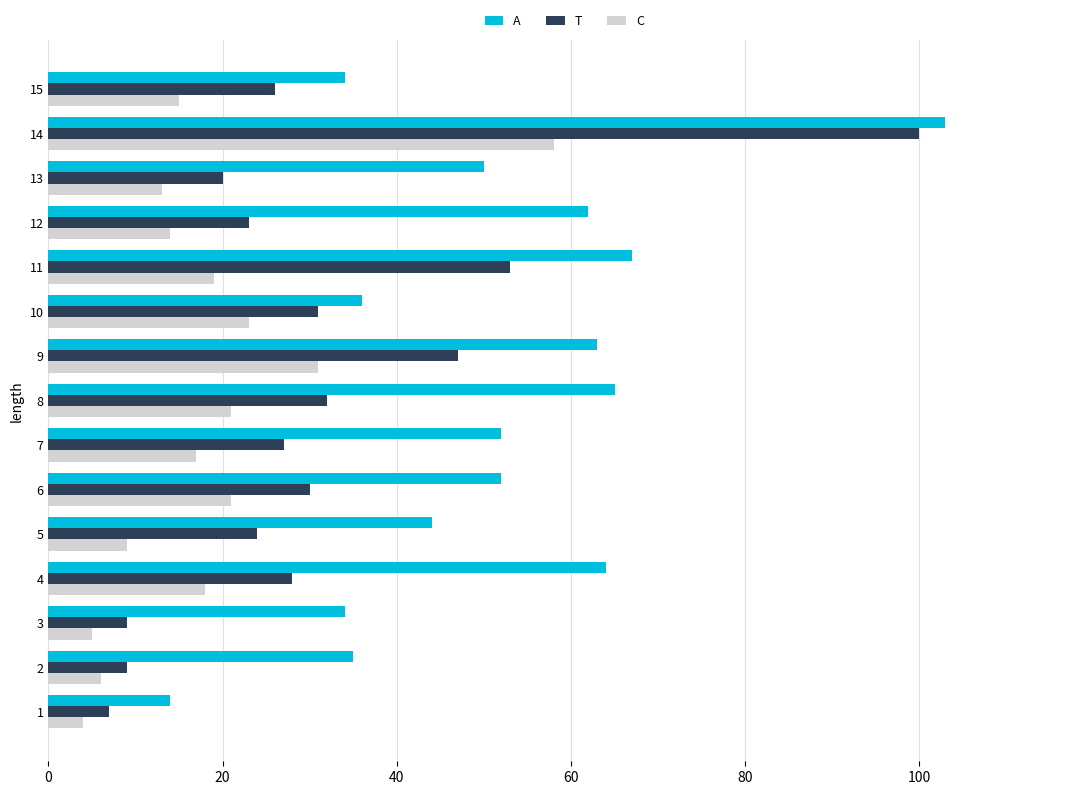

The value of T at 11 is 53. True or false?

True